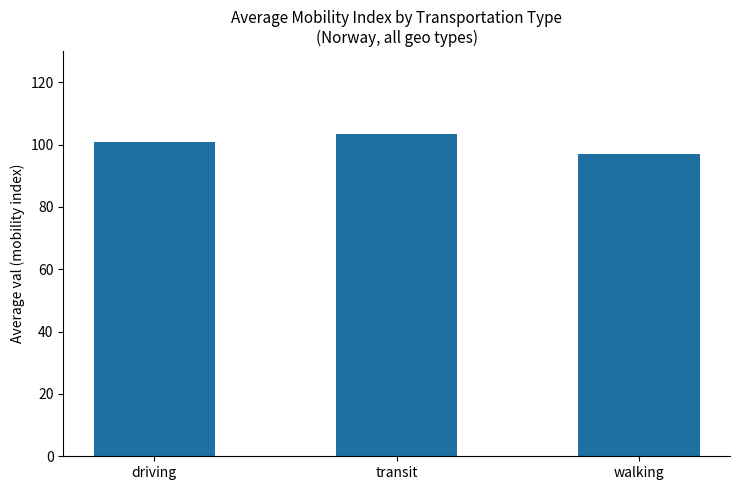

What is the value of the 2nd bar from the left?

103.5